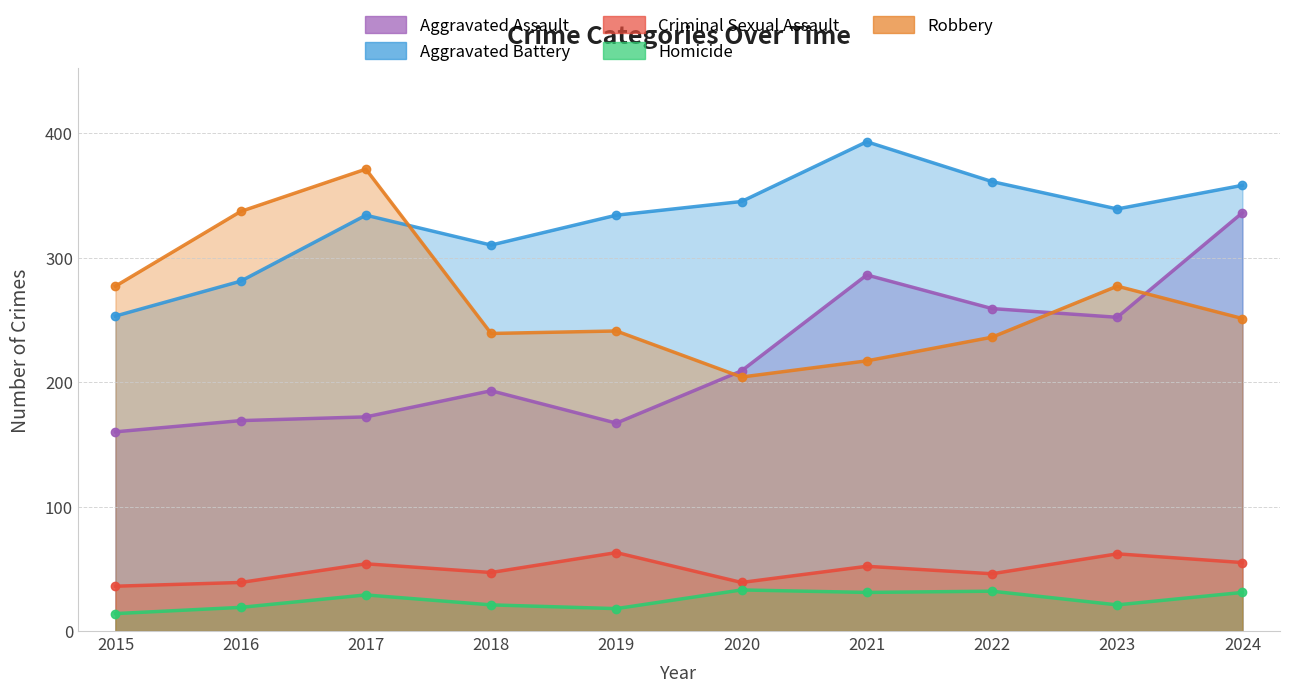

At 2024, list the series in order from smallest to largest.

Homicide, Criminal Sexual Assault, Robbery, Aggravated Assault, Aggravated Battery